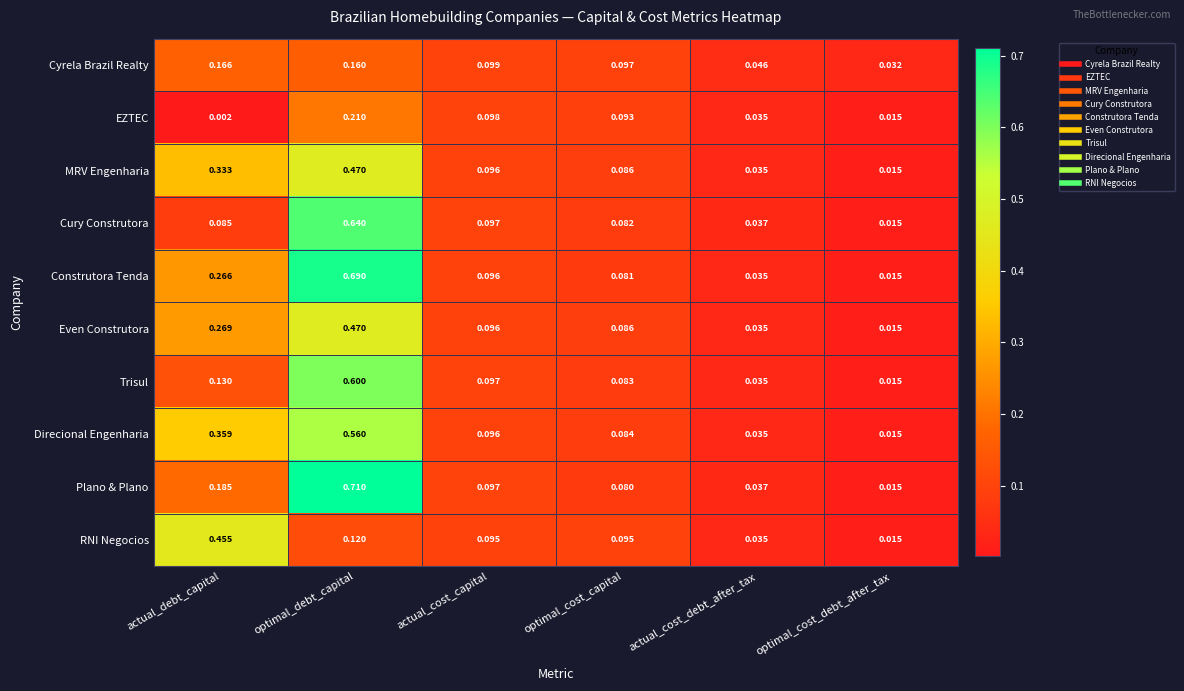

Rank the categories by Construtora Tenda value from lowest to highest.

optimal_cost_debt_after_tax, actual_cost_debt_after_tax, optimal_cost_capital, actual_cost_capital, actual_debt_capital, optimal_debt_capital